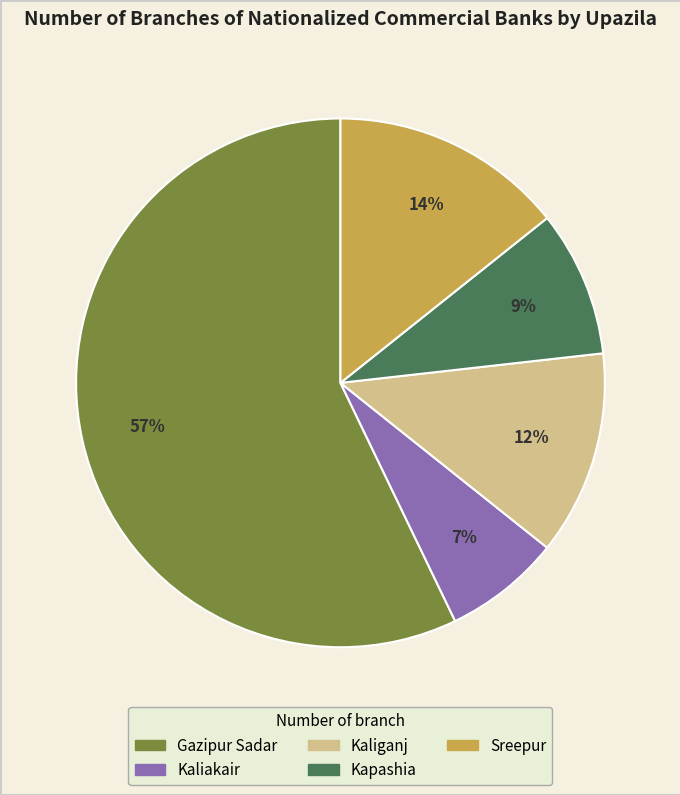

Combined, do Kaliganj and Kaliakair account for over 50%?

No